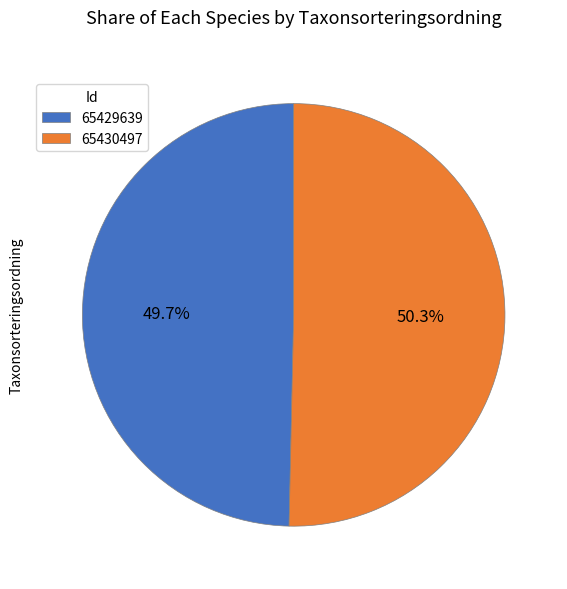

Is it true that 65430497 is 42% of the pie?

False